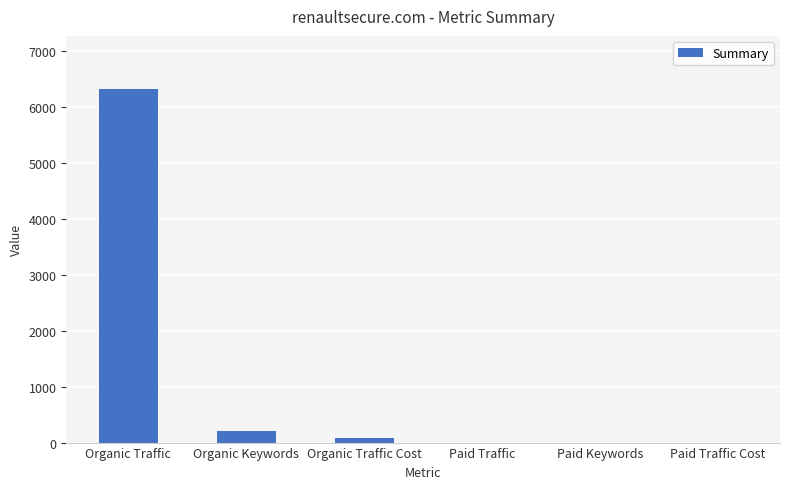

The value at Organic Traffic Cost is 76. True or false?

True